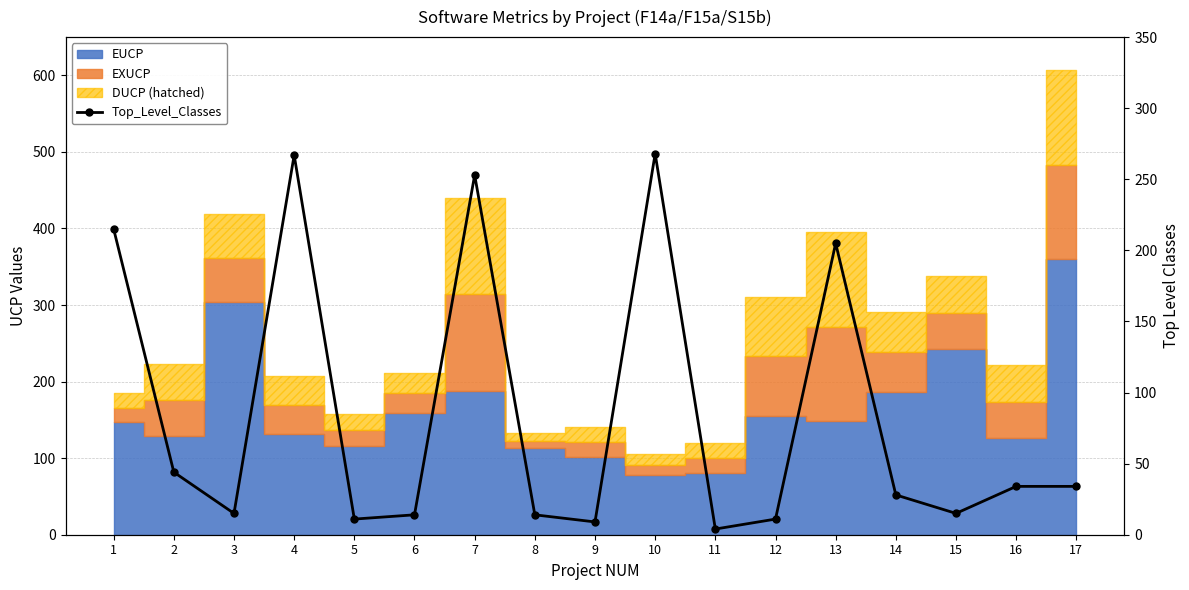

True or false: the data shows 360 at 7.

False